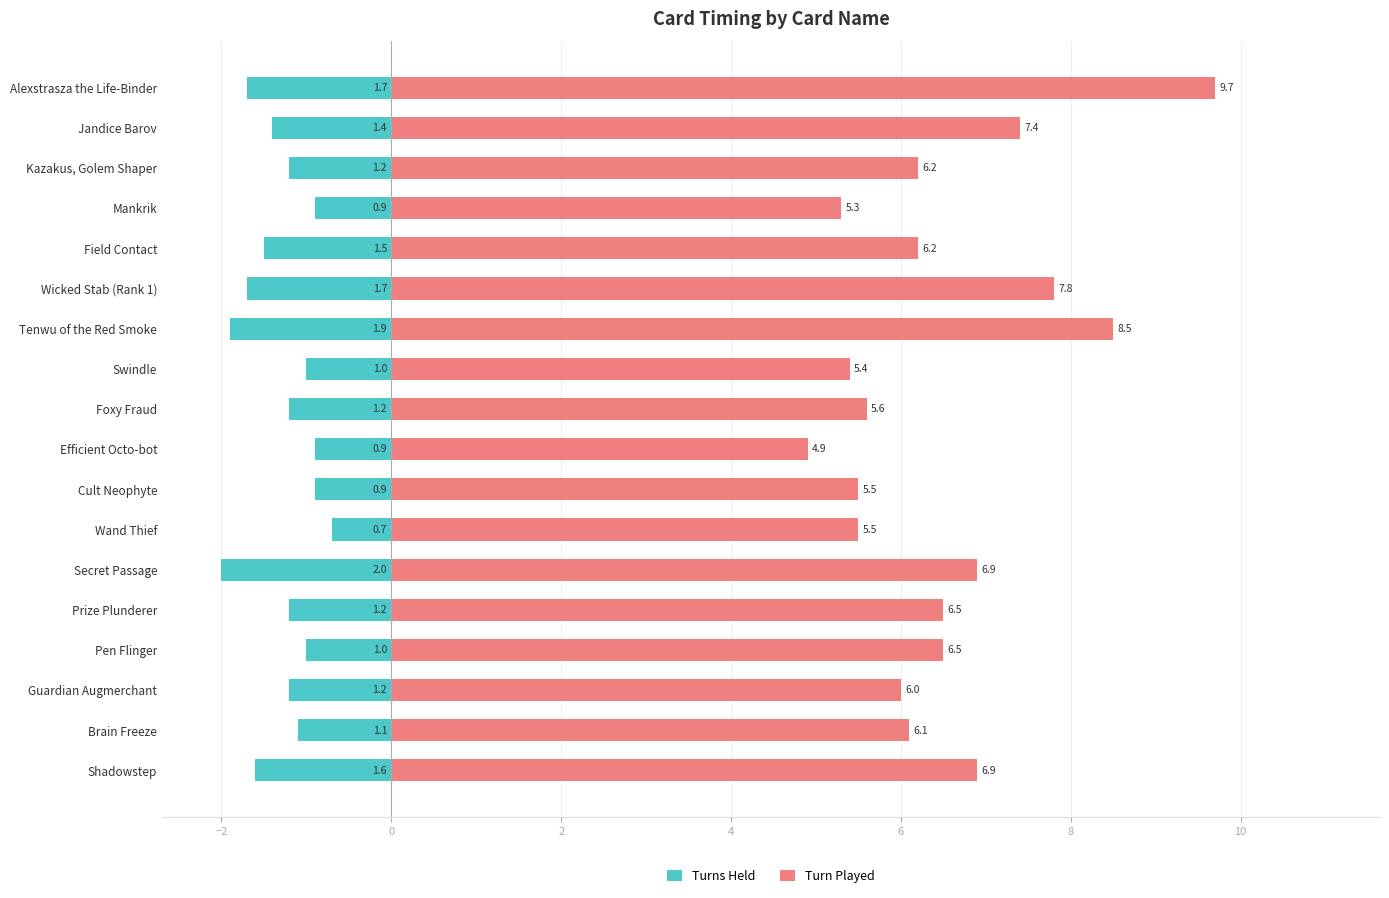

What are all the series names shown in the legend?

Turns Held, Turn Played